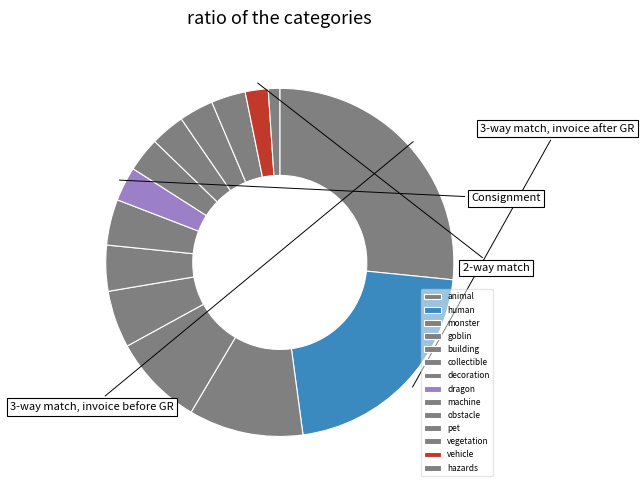

Is there a majority slice in this chart?

No